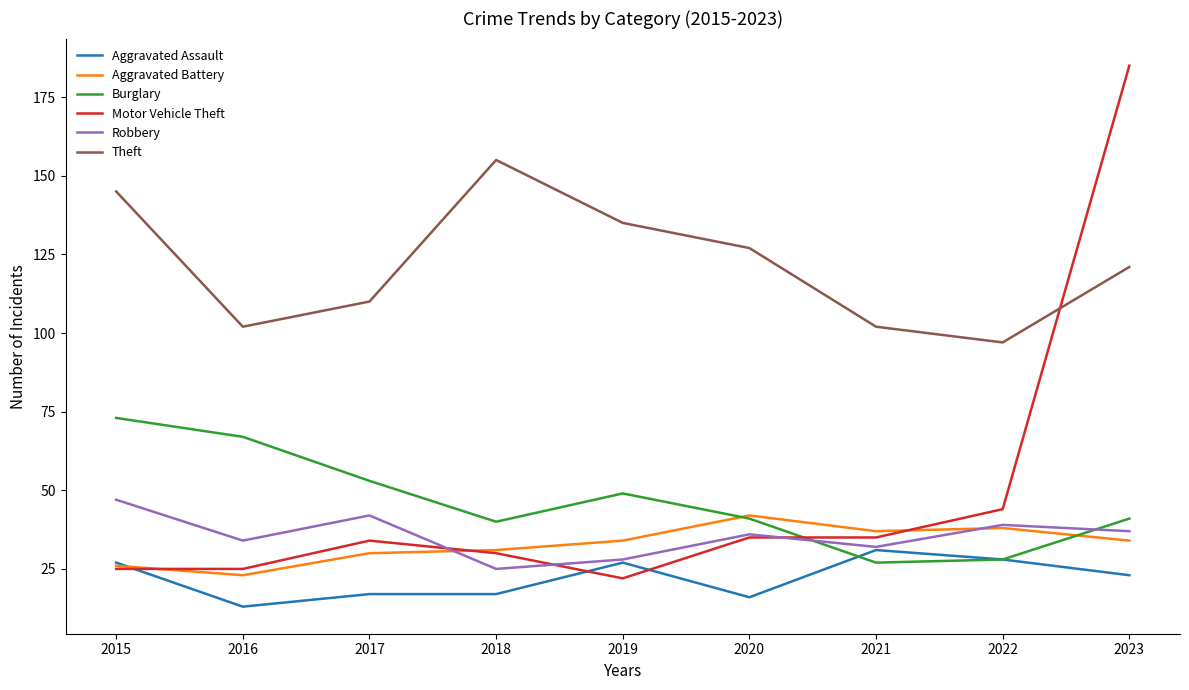

Is this an area chart (filled region under the line)?

No